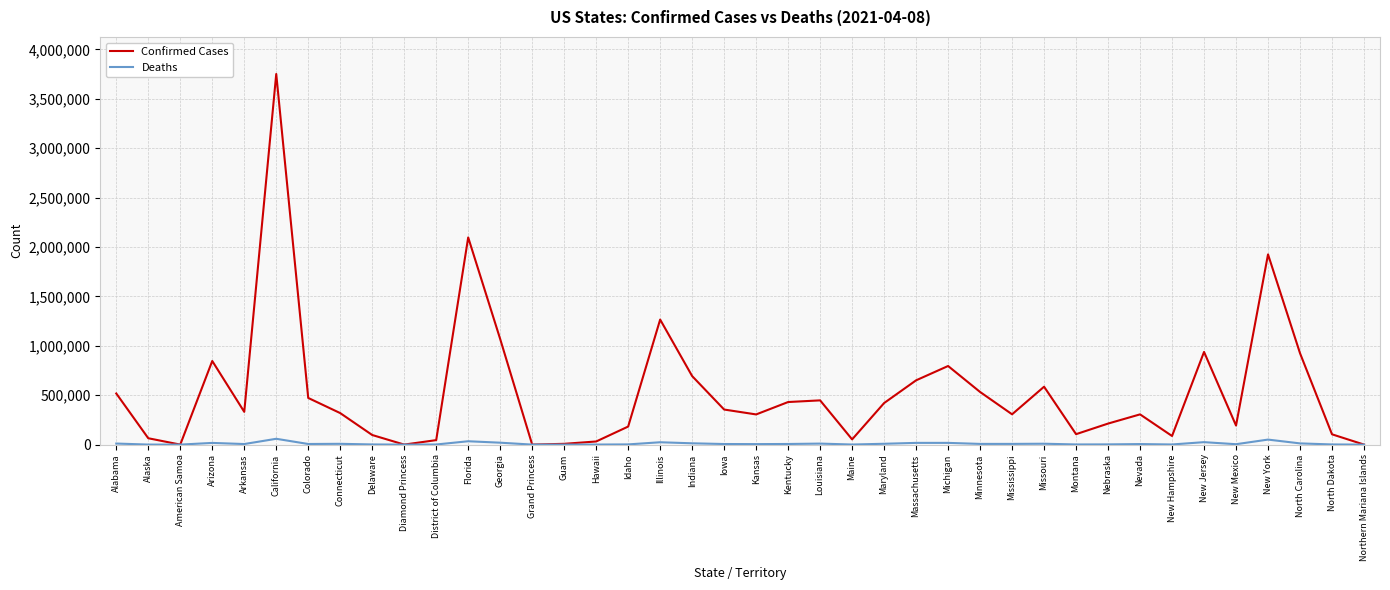

True or false: Confirmed Cases has a value of 3321289 at New York.

False